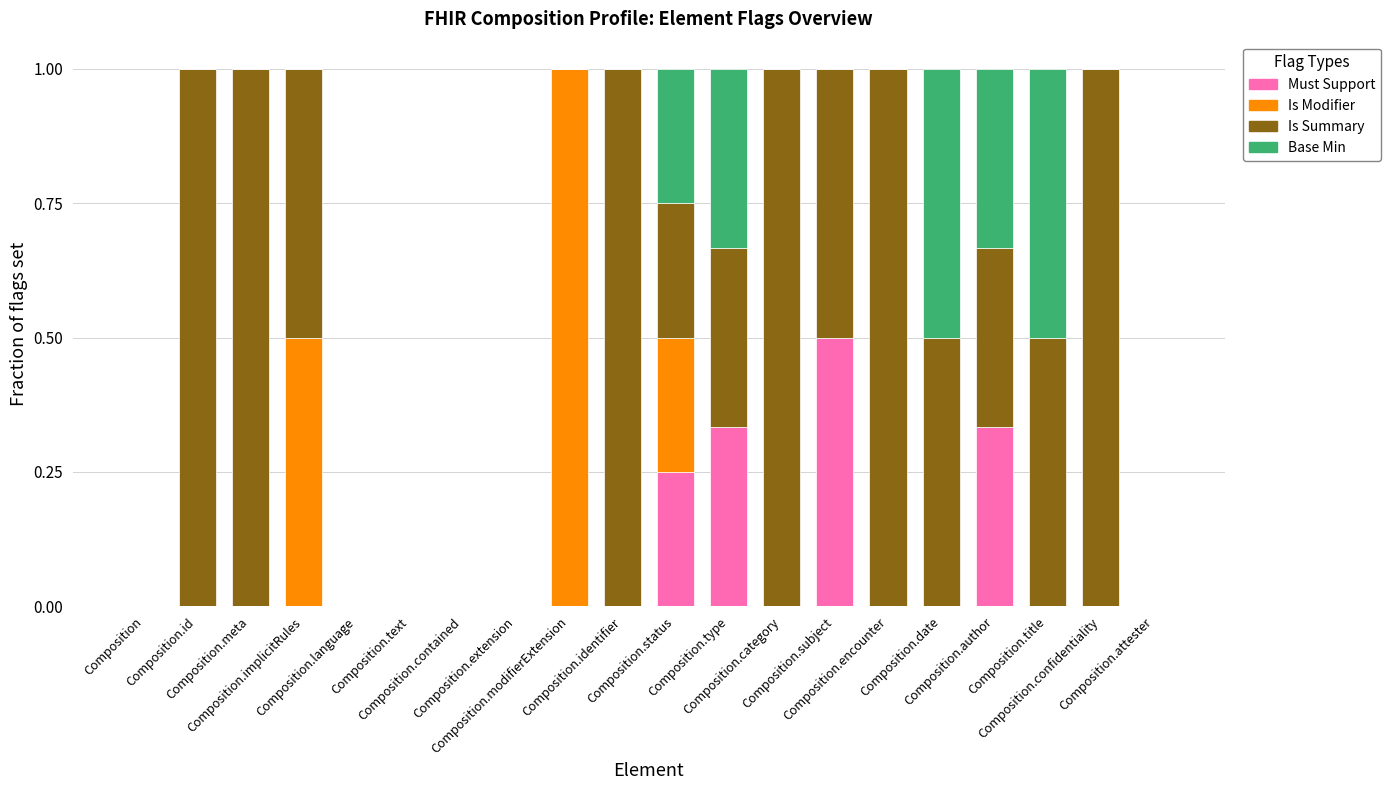

Rank the series at Composition.contained from lowest to highest value.

Must Support, Is Modifier, Is Summary, Base Min